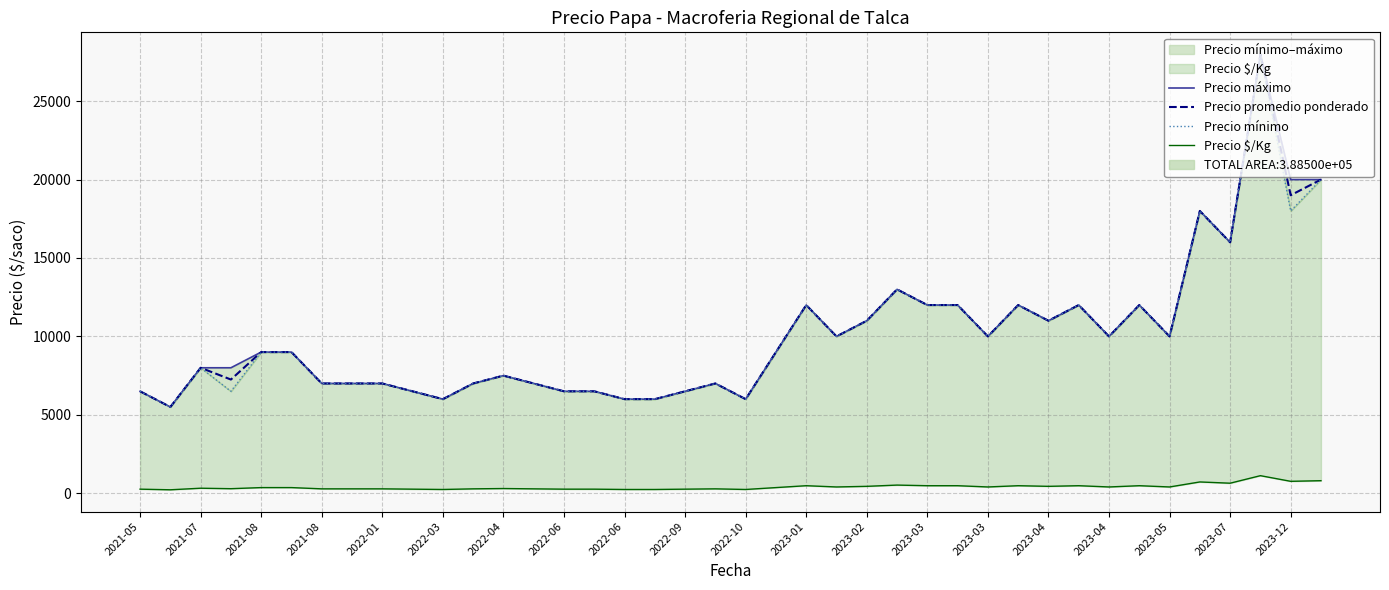

True or false: Precio promedio ponderado has a value of 2711 at 2022-09.

False